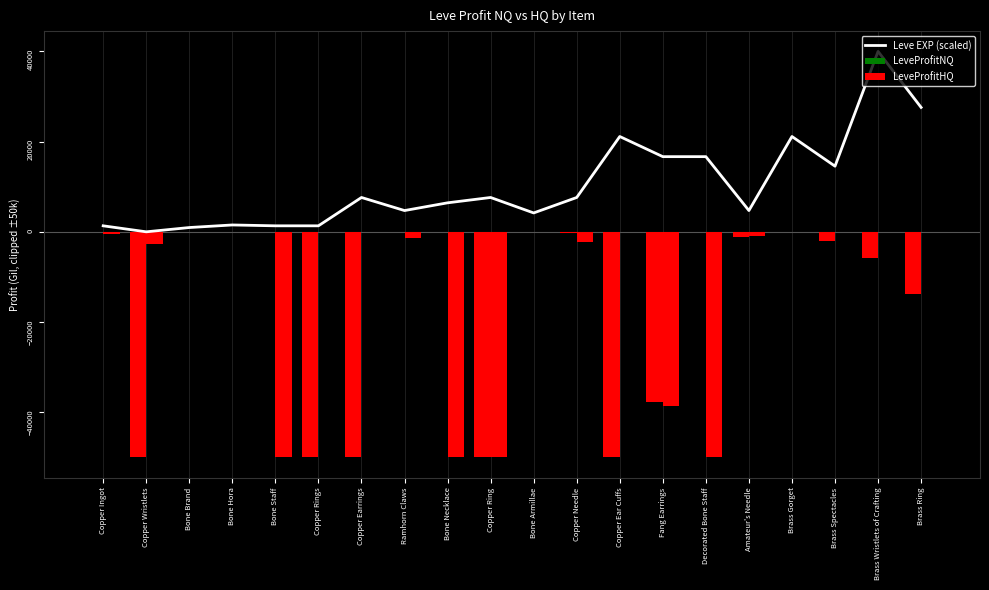

At which category is the sum across all series the highest?

Brass Wristlets of Crafting